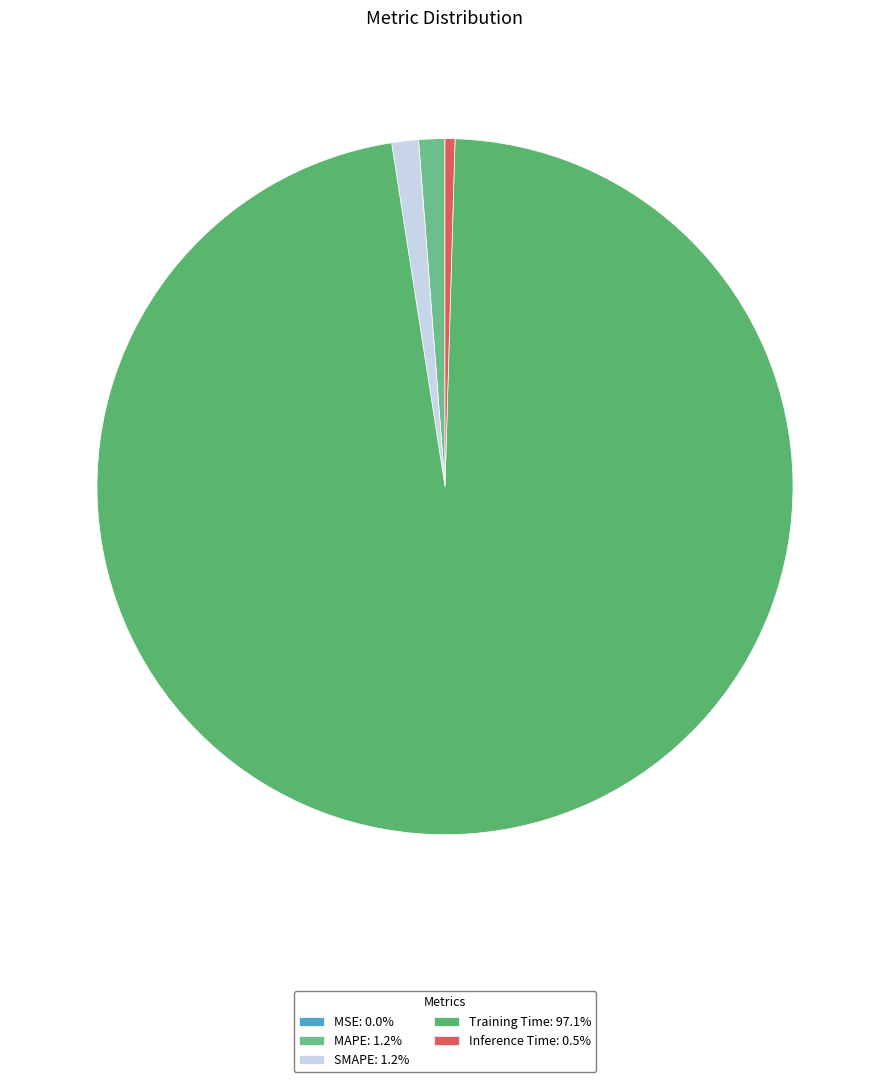

What is the total percentage of Inference Time and MSE?

0.5%